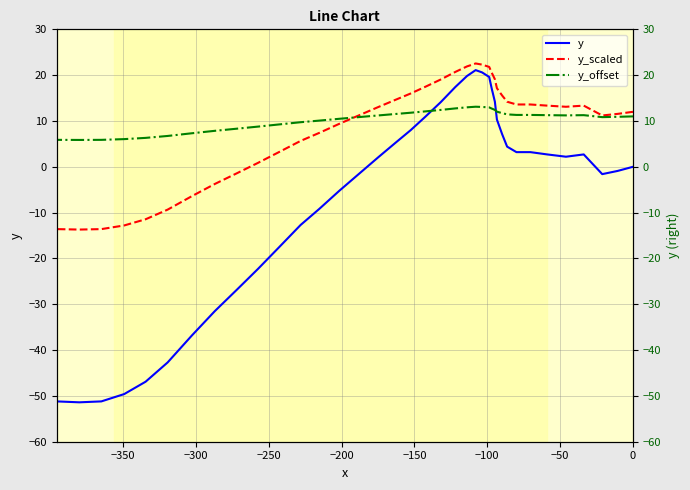

The y_scaled series shows 5.5 at −300. True or false?

False